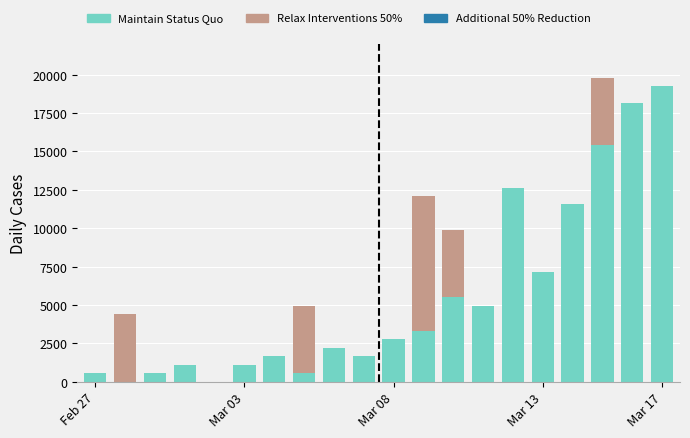

What is the sum of all Maintain Status Quo values?

110000